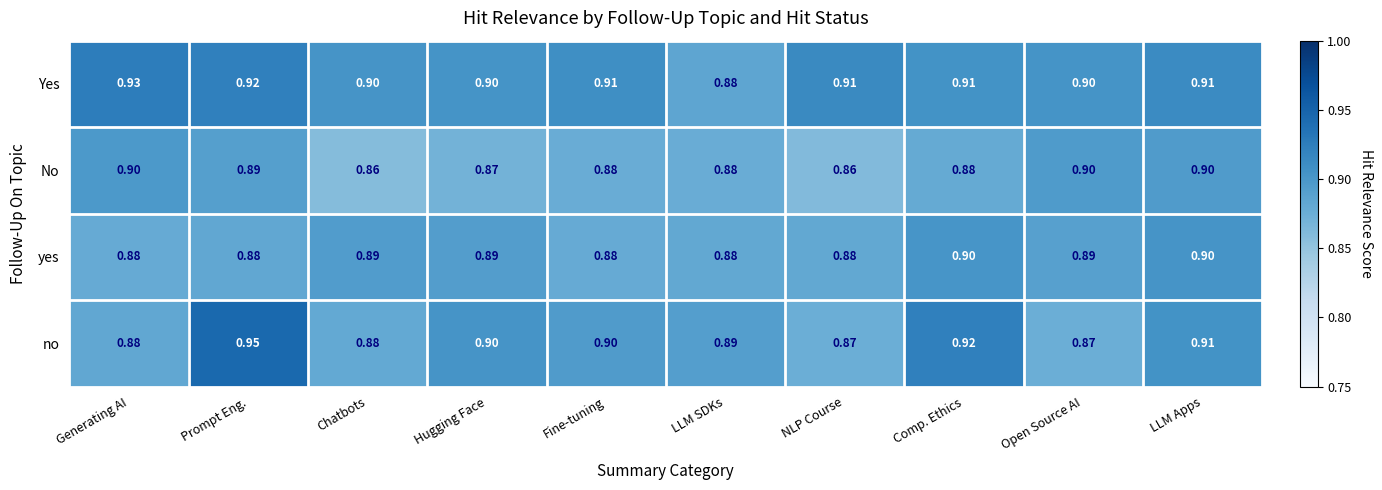

List the series in order of their overall mean, lowest first.

No, yes, no, Yes